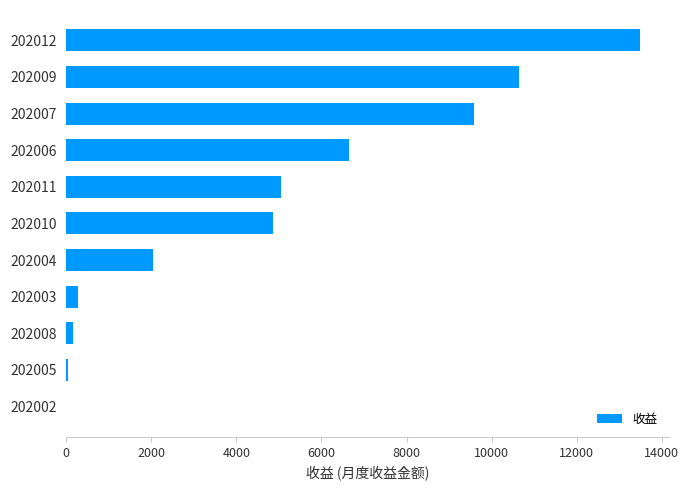

True or false: the data shows 6663.6 at 202009.

False